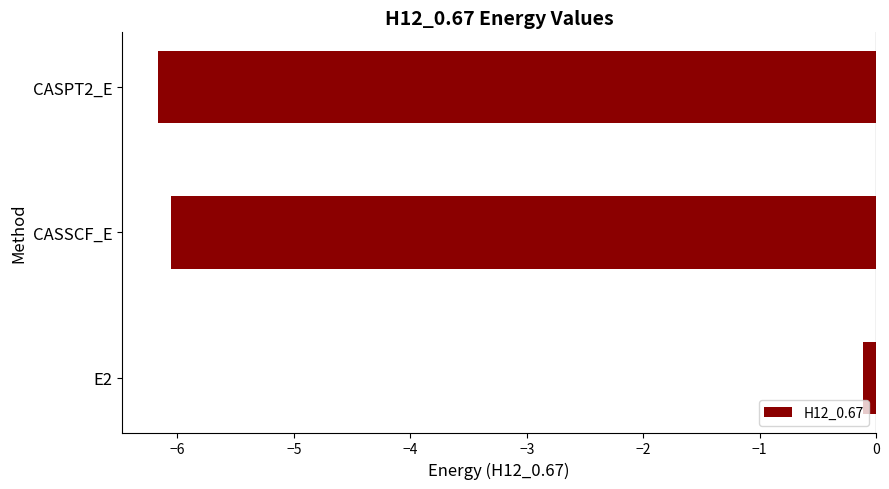

Reading bottom to top, extract all data points from this chart.

-0.1	-6.1	-6.2